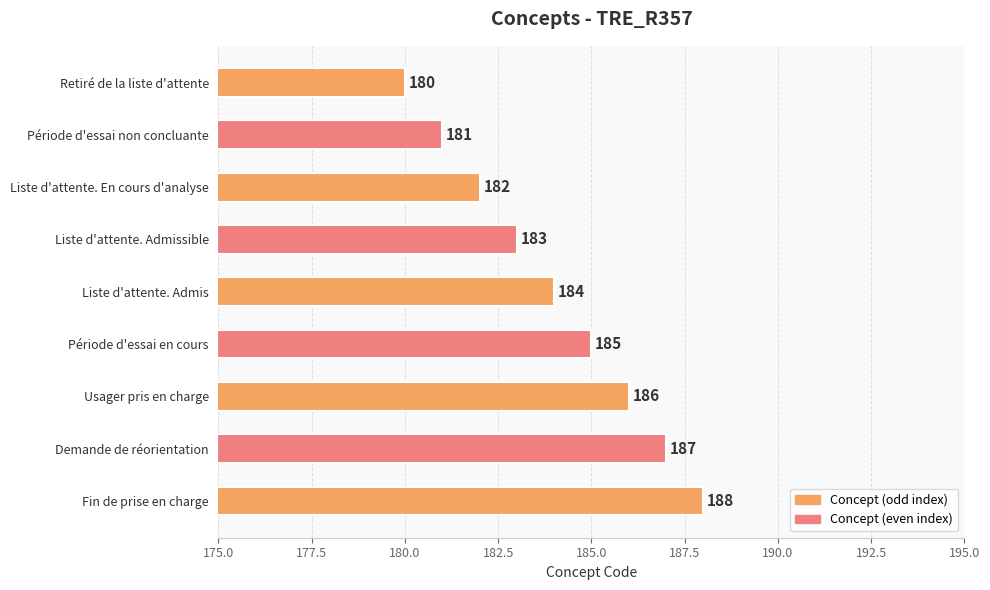

Does the chart contain stacked bars?

No